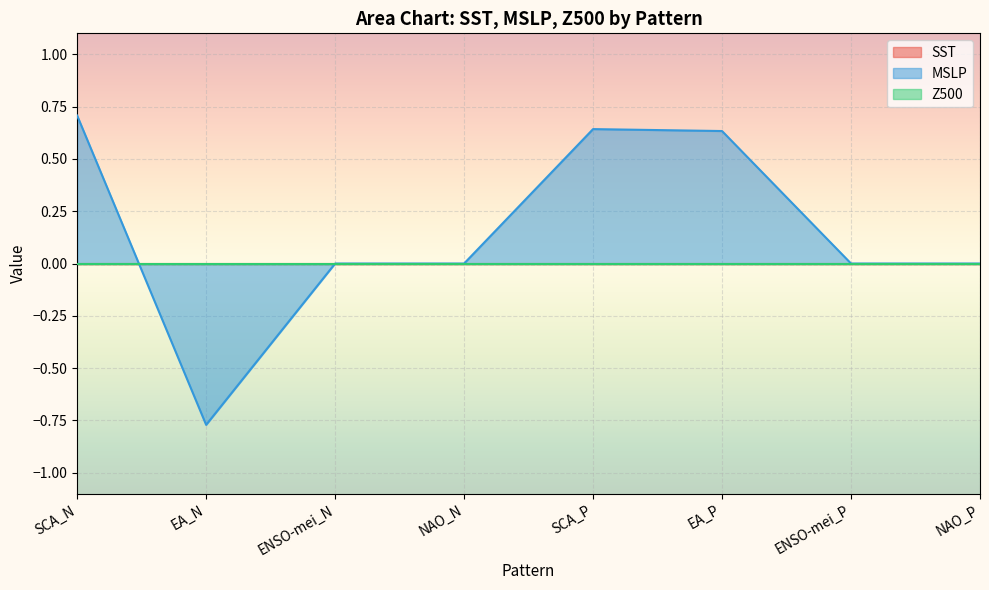

How many lines are shown in the chart?

3